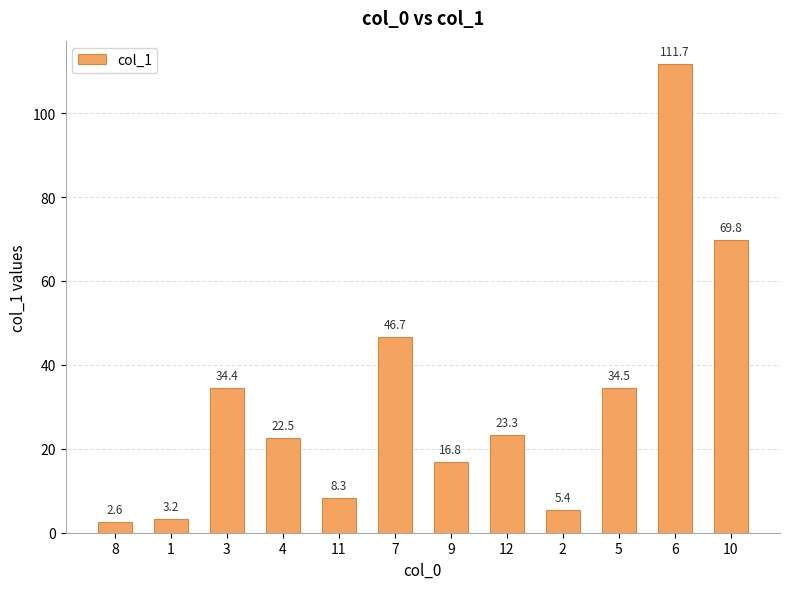

What is the change in value from 2 to 10?

+64.4